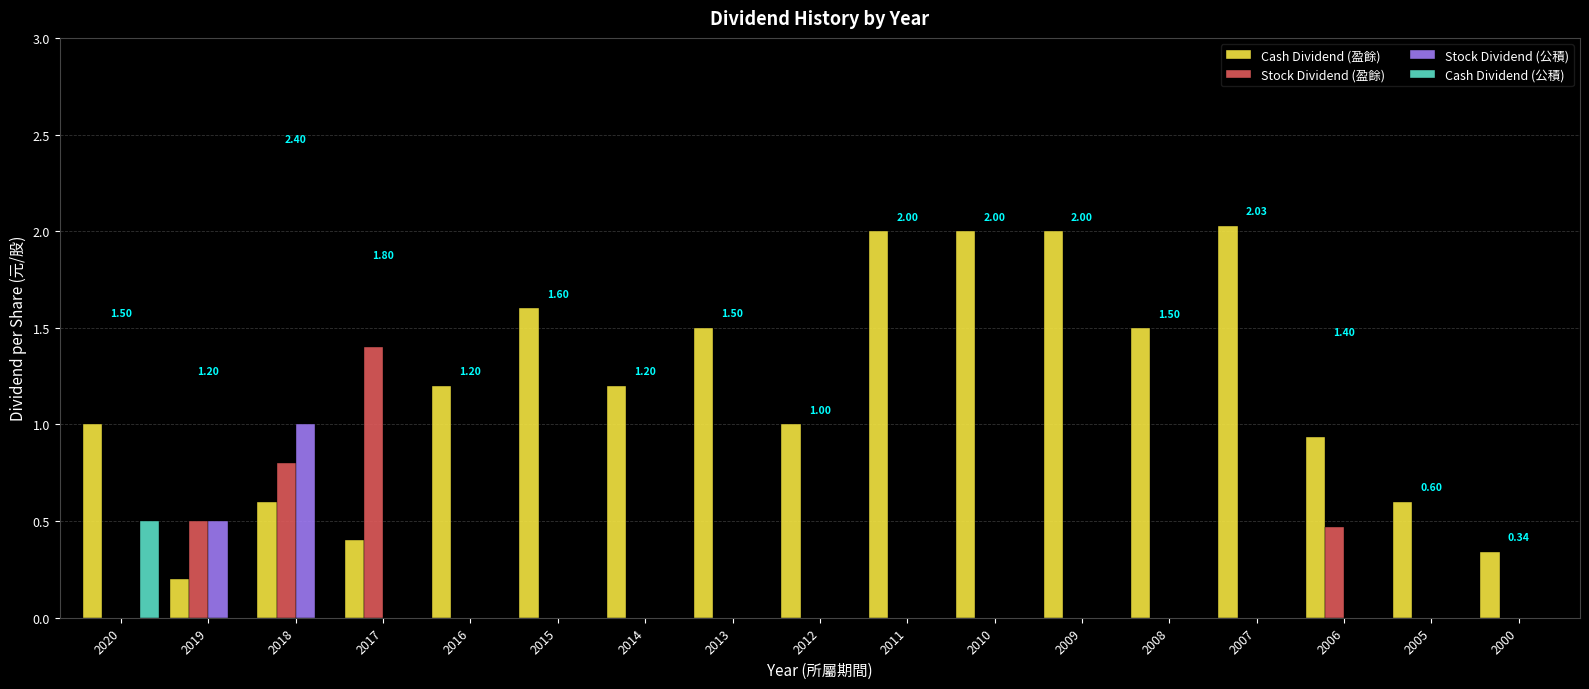

How many Stock Dividend (盈餘) values are between 0 and 1?

16